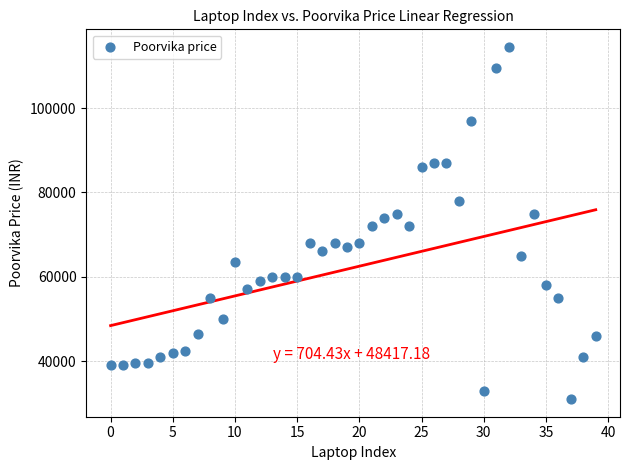

What is the range of Y values (max minus min)?

83500